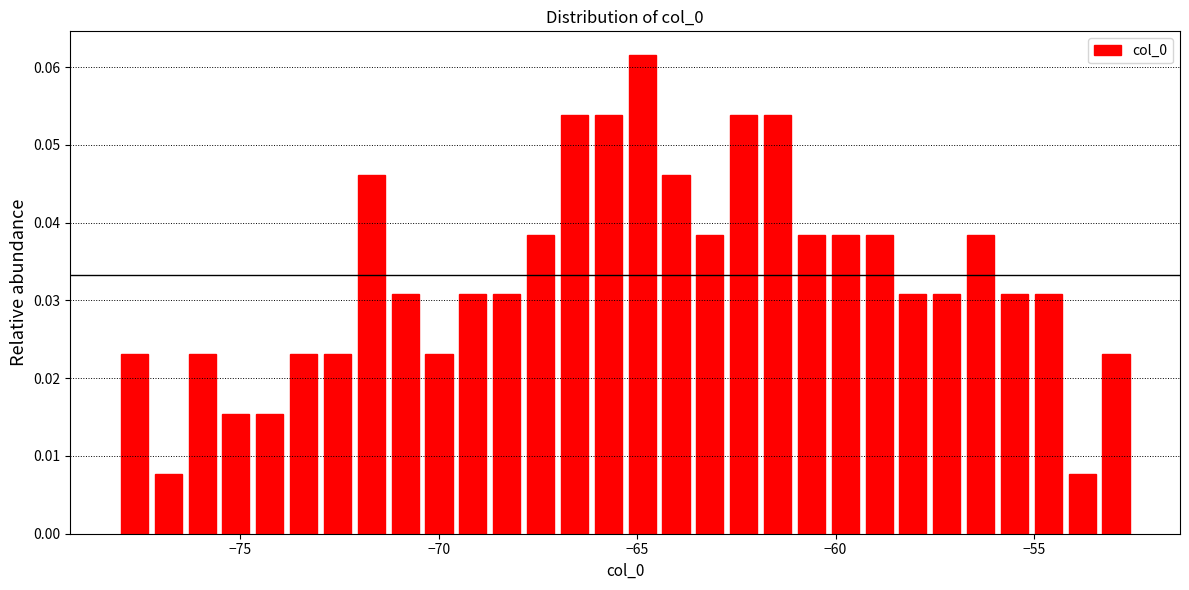

Around what value on the x-axis is the tallest bar? Give the approximate position of its centre, as read against the axis.

-65.0